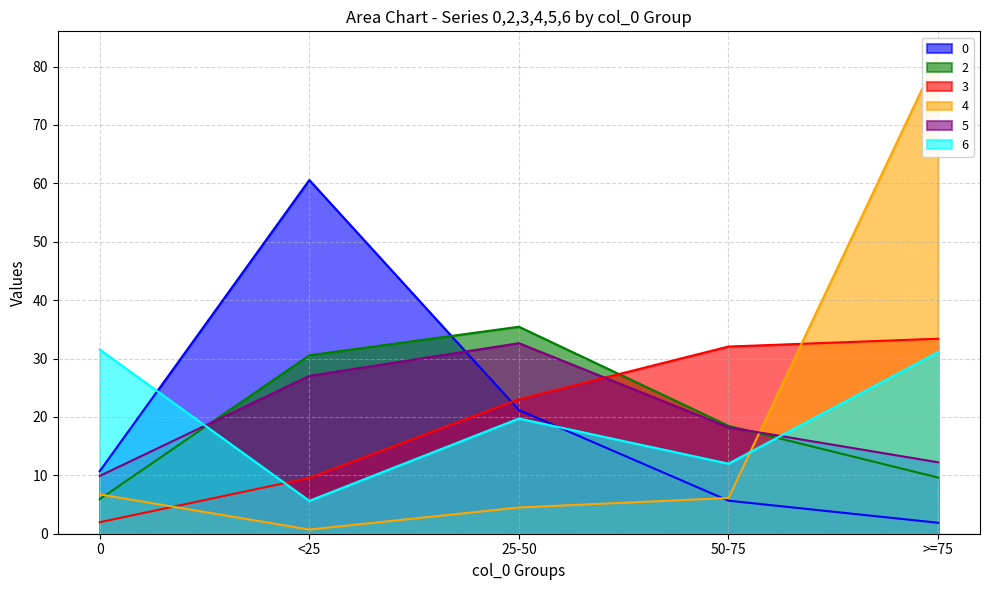

What is the greatest value displayed?

81.9